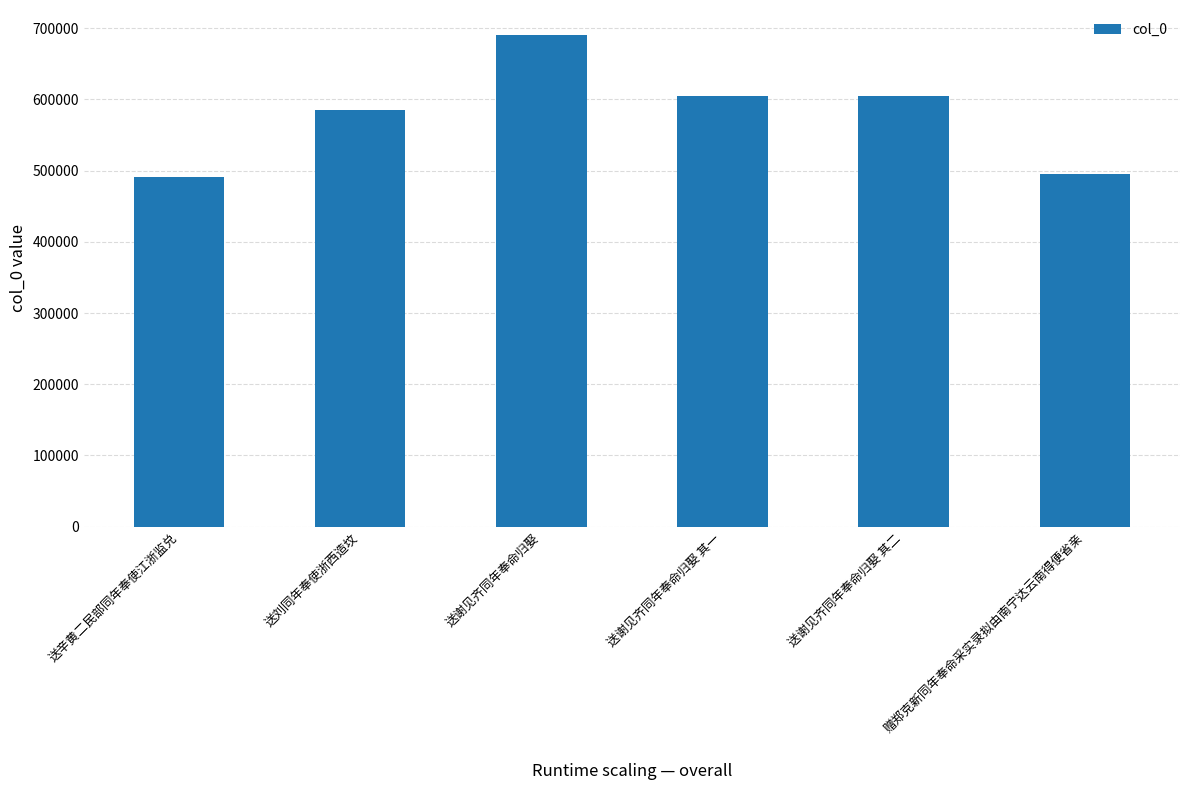

What is the sum of the values at 送谢见齐同年奉命归娶 and 送谢见齐同年奉命归娶 其二?

1294935